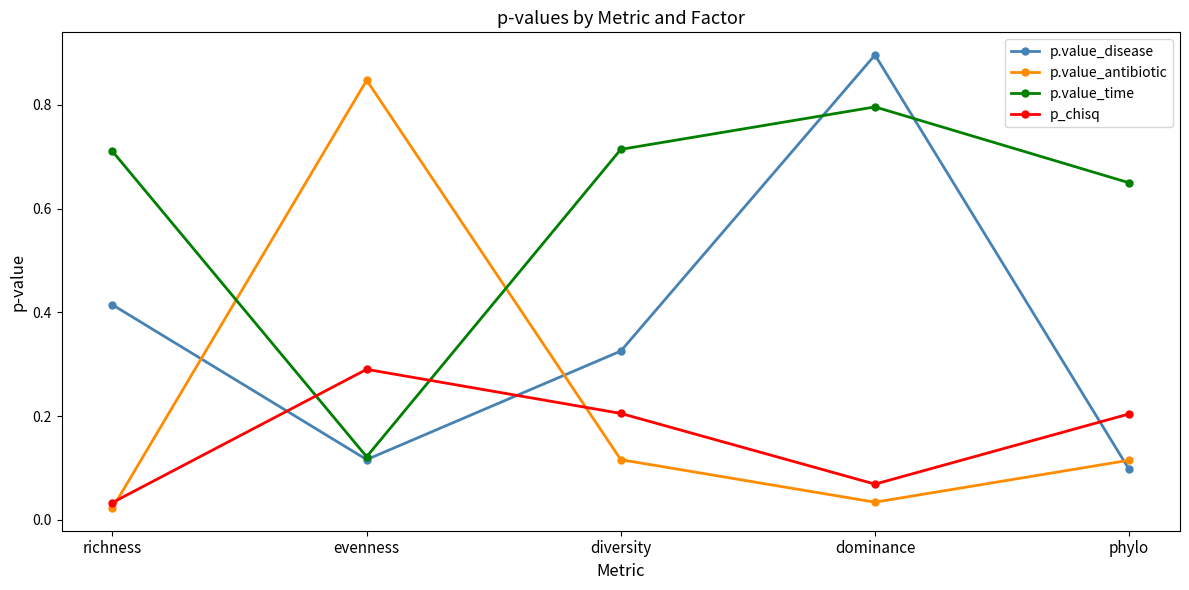

Which series has the largest total across all categories?

p.value_time